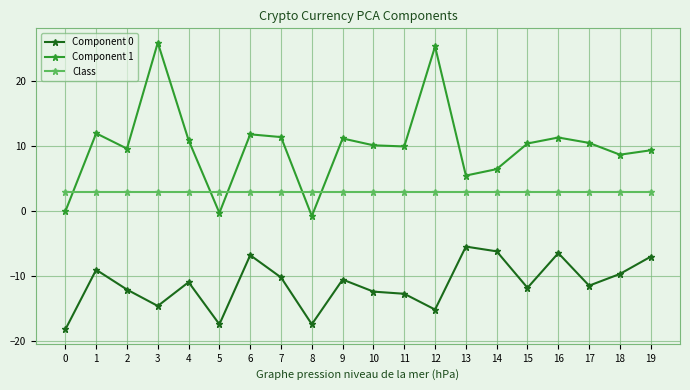

What is the difference between the maximum and minimum values in the Component 0 series?

12.8